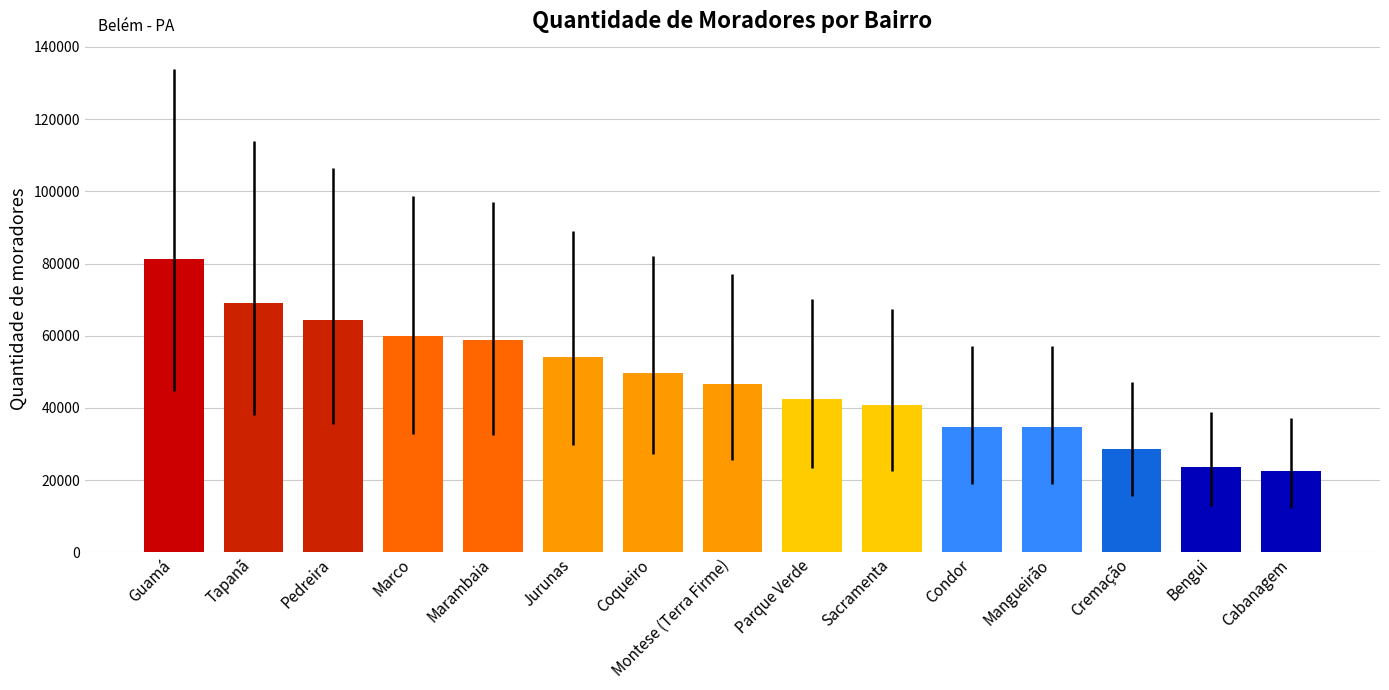

What is the difference between the second highest and minimum values?

46547